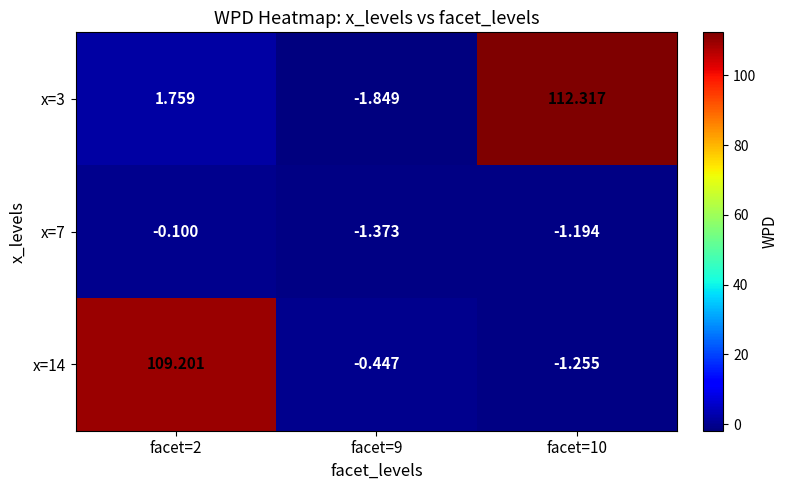

How many negative values does the x=14 series have?

2